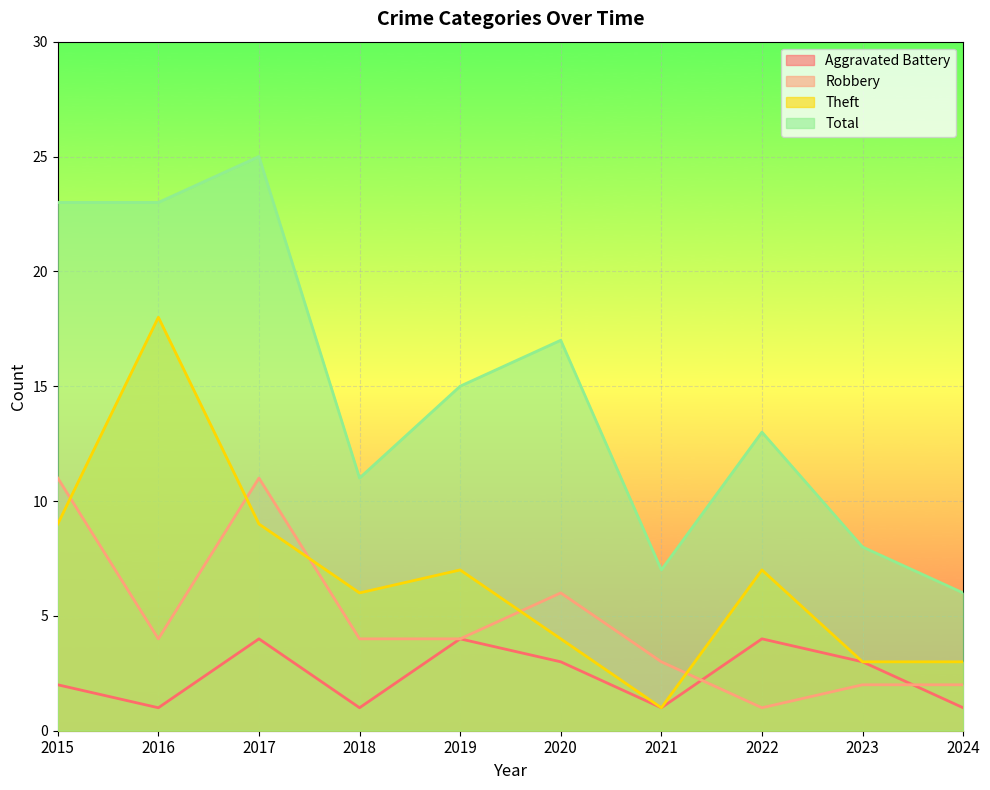

Which series changed the most between 2021 and 2023?

Aggravated Battery